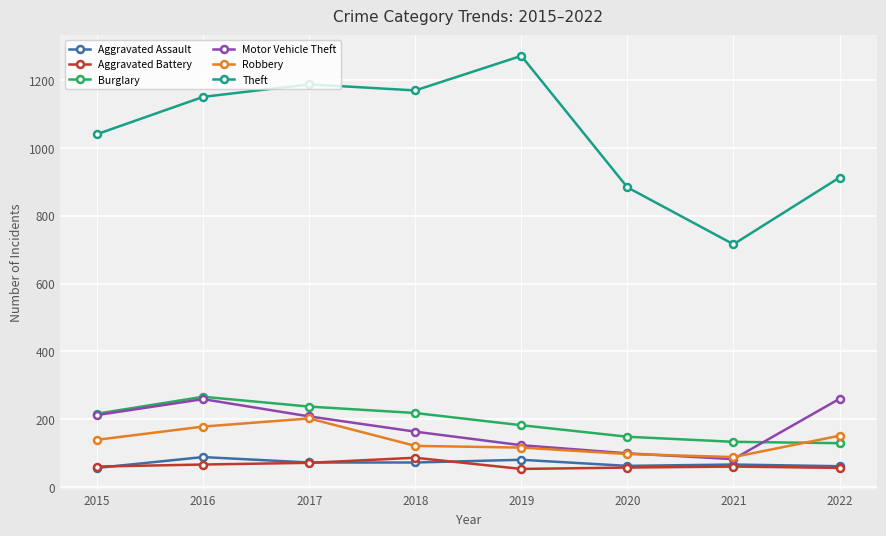

What is the difference between the maximum and minimum values in the Motor Vehicle Theft series?

178